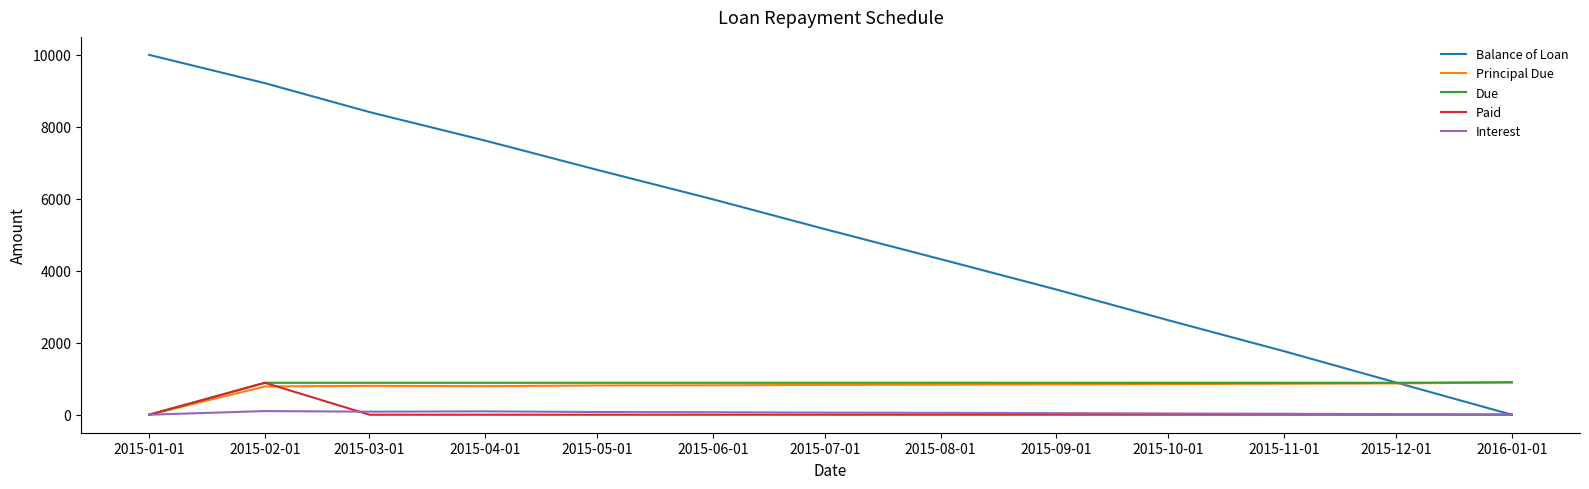

How many intersections are there between Interest and Balance of Loan?

1